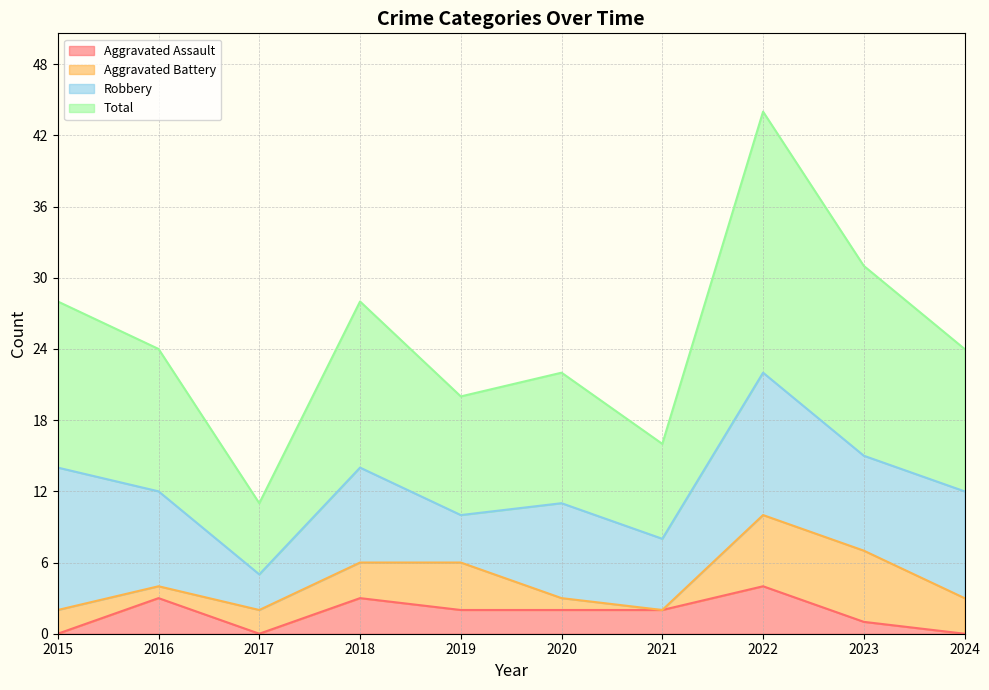

Which series has the widest spread of values?

Total